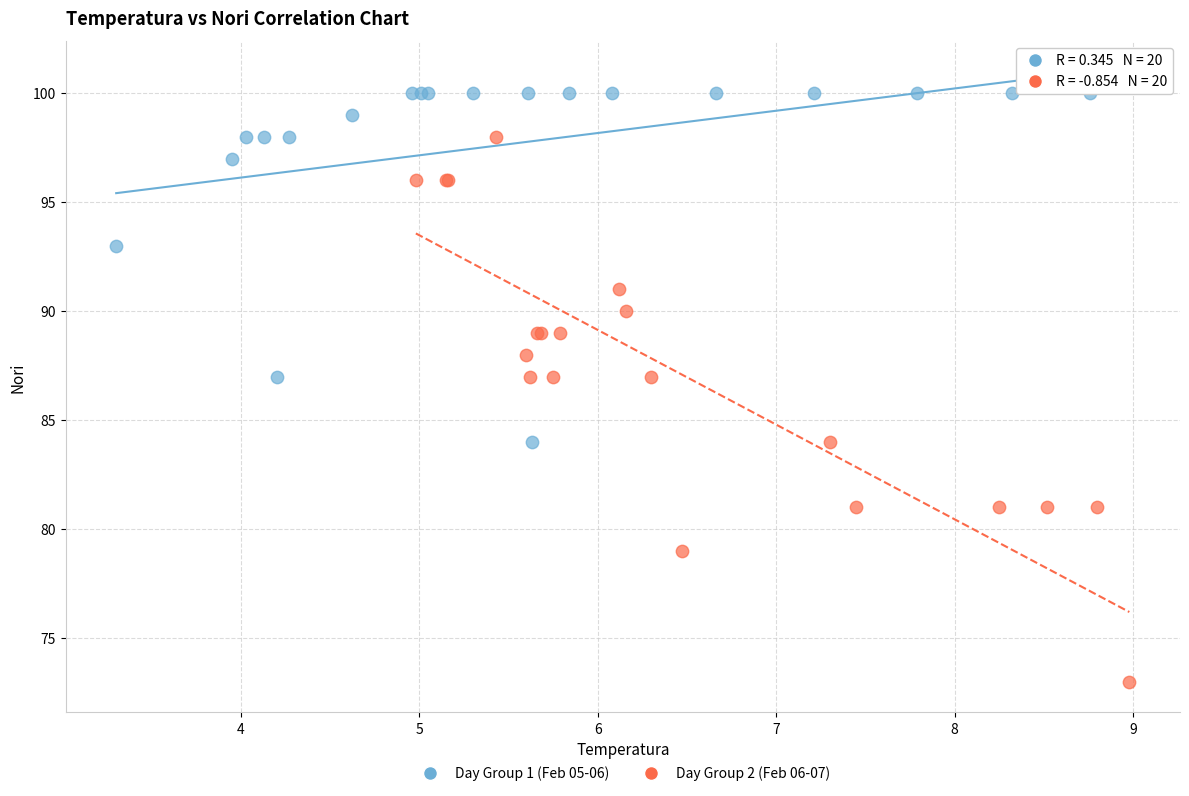

Which series reaches the minimum Y coordinate?

Day Group 2 (Feb 06-07)